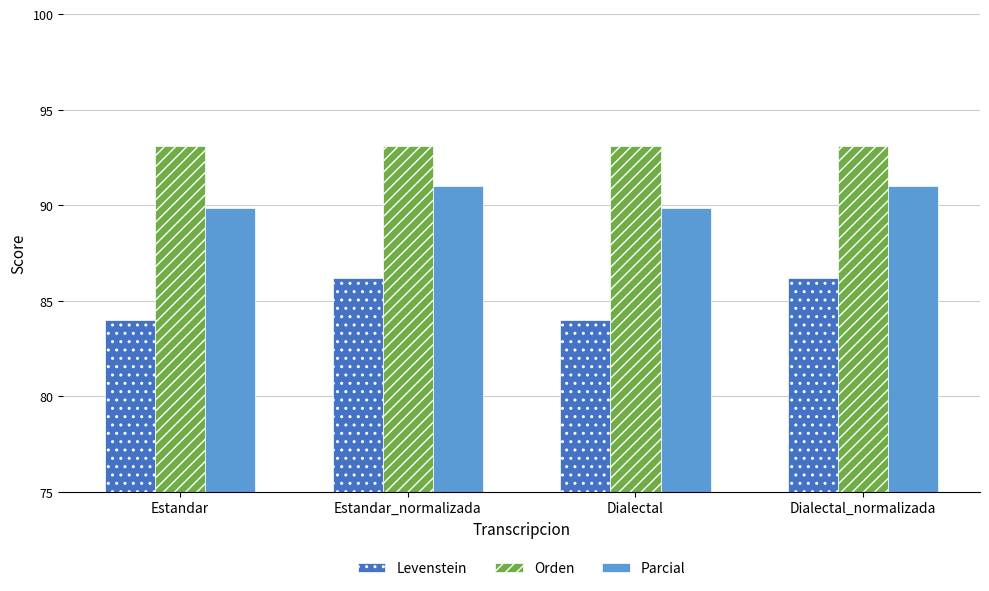

What is the minimum value for Parcial?

89.9